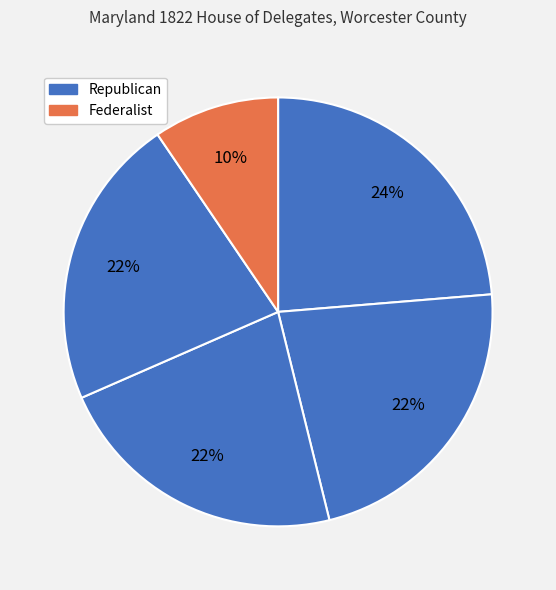

How many segments does this pie chart have?

5